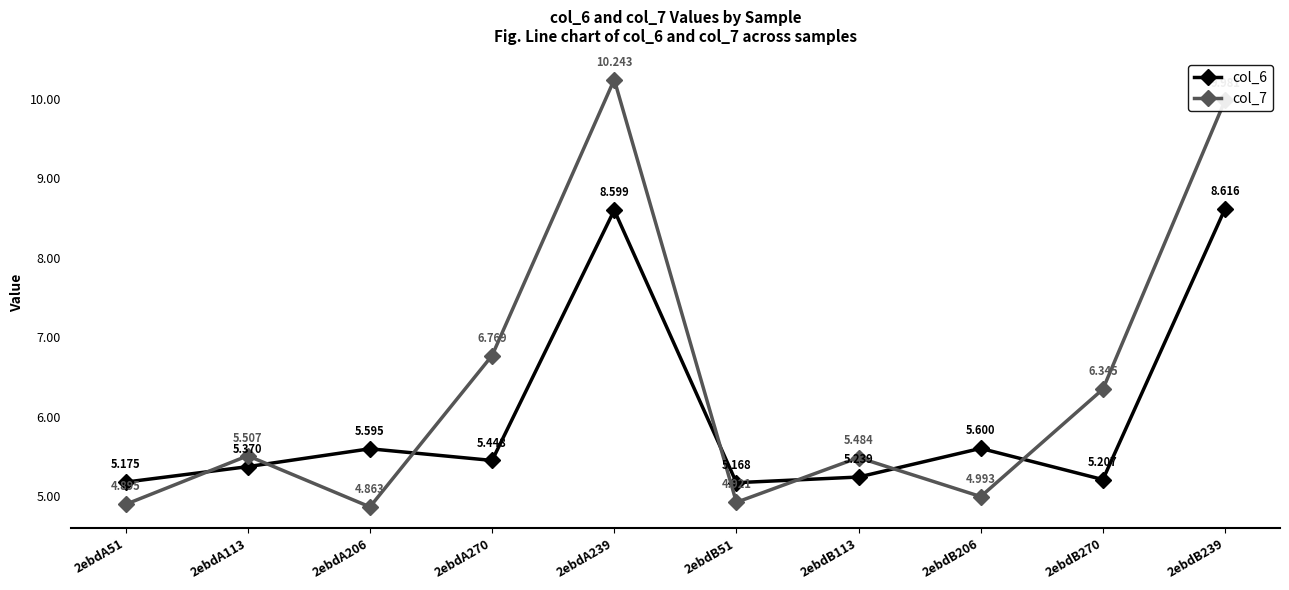

What position from the right is 2ebdB113?

4